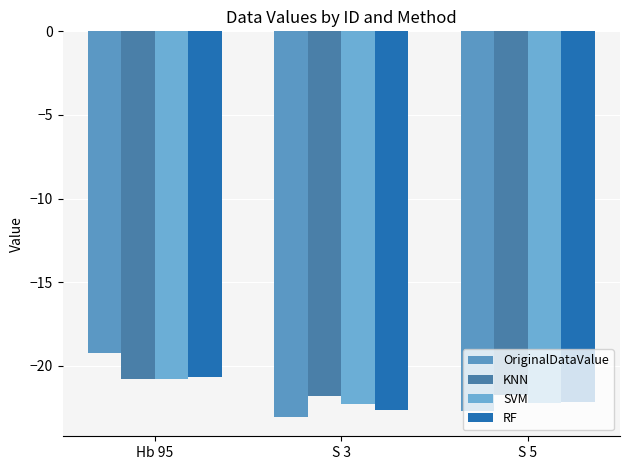

Which has a higher value, S 5 or Hb 95?

Hb 95